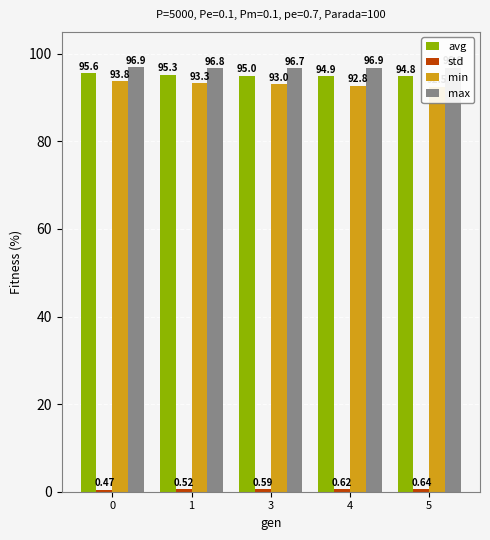

How many bars are there in each group?

4